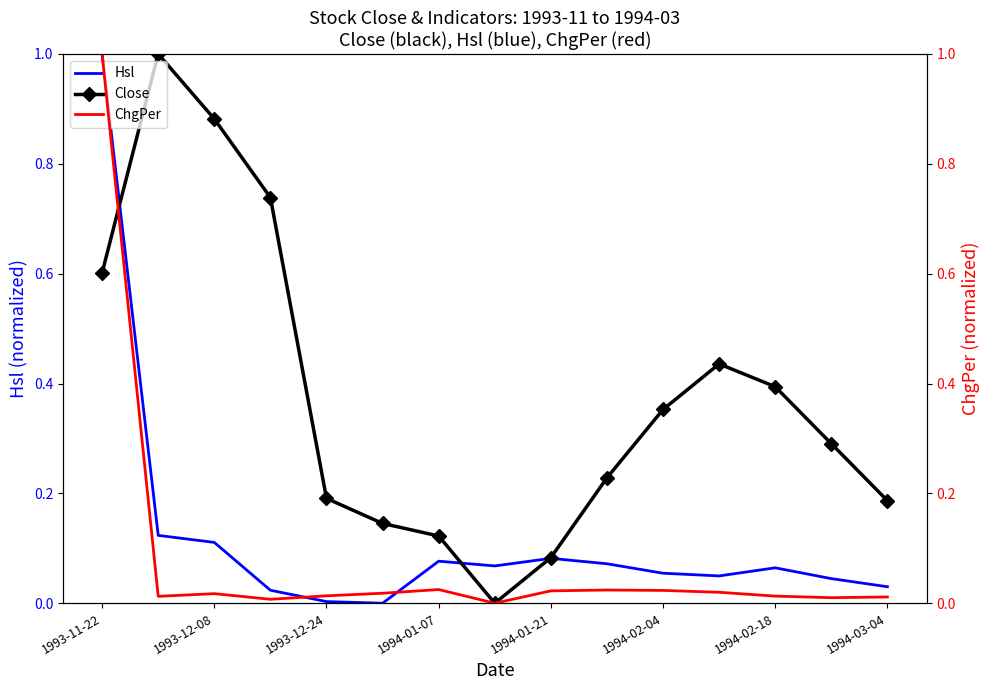

True or false: ChgPer has a value of 0.0 at 1994-01-07.

False